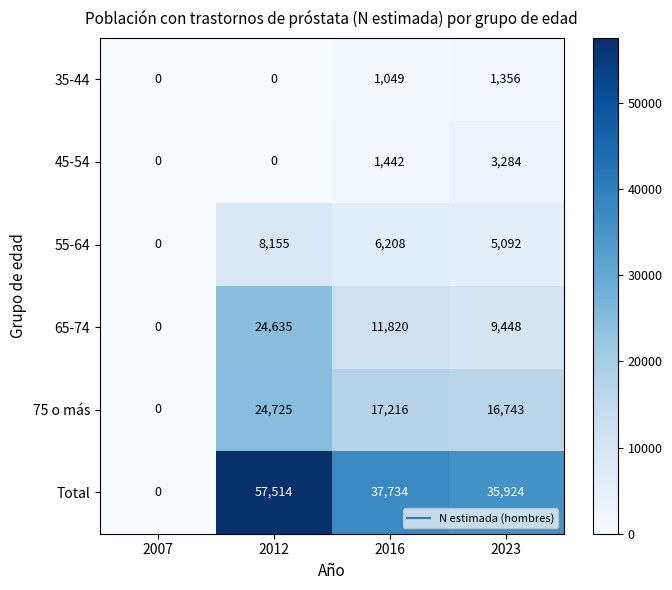

At how many categories does at least one series exceed 51752?

1